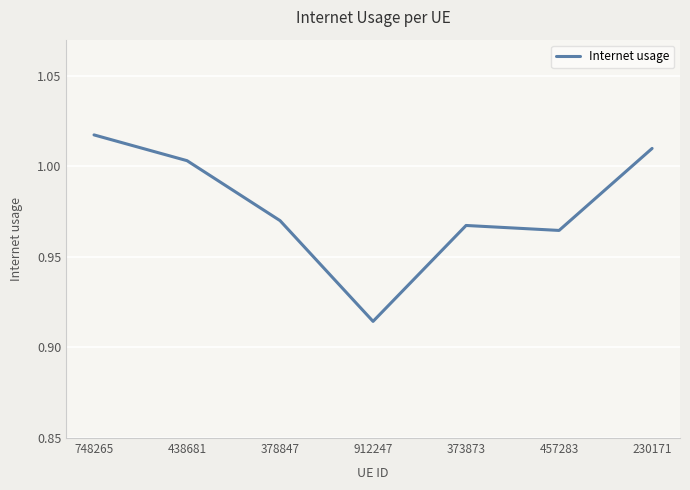

Rank the categories by value from highest to lowest.

748265, 230171, 438681, 378847, 373873, 457283, 912247